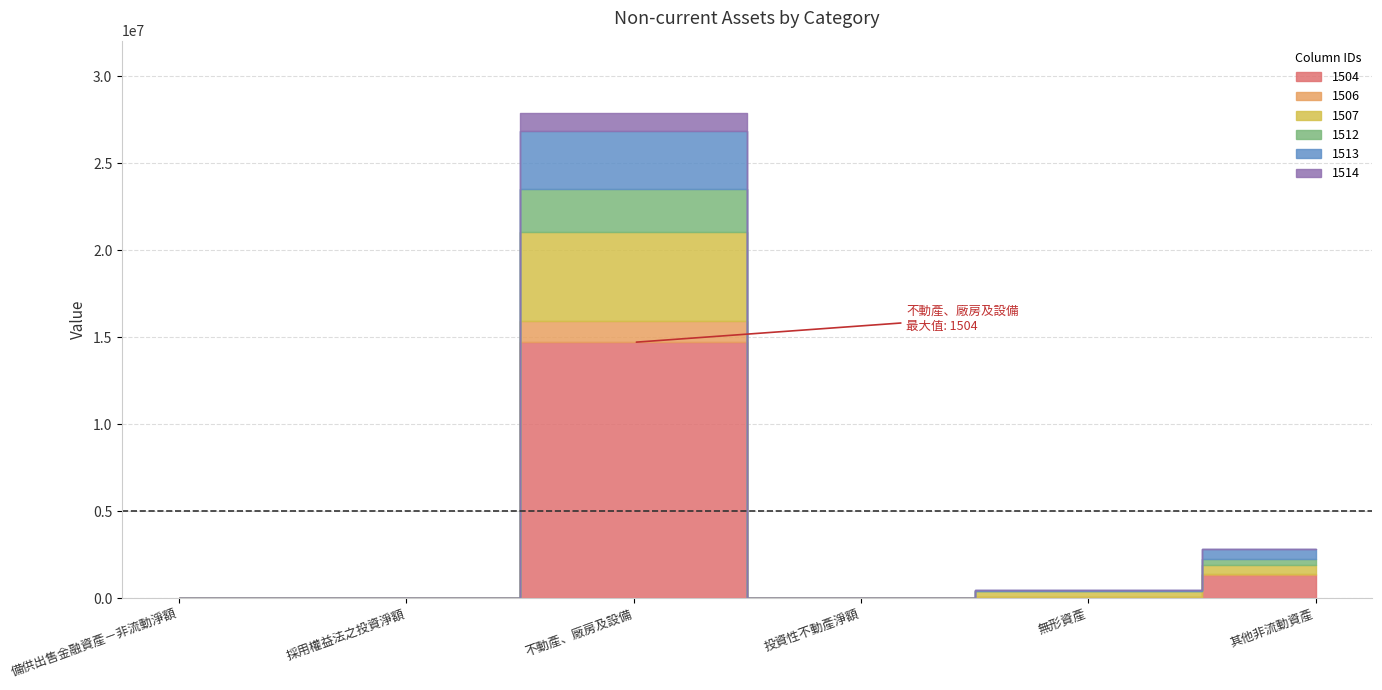

In 1506, how many points are higher than both neighbors (excluding endpoints)?

1